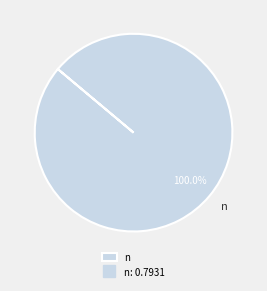

What is the majority slice?

n